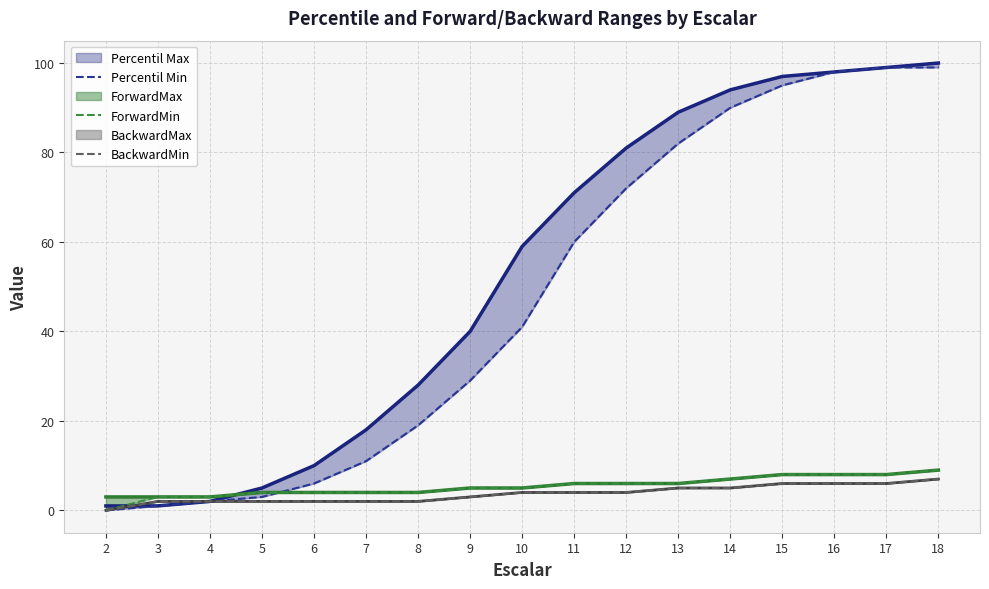

How many values in the BackwardMin series are below 4?

8